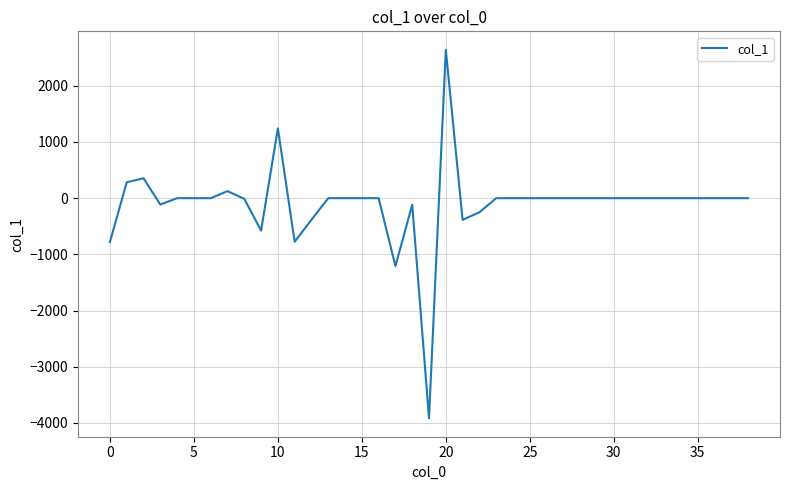

What is the maximum value shown in the chart?

2641.3